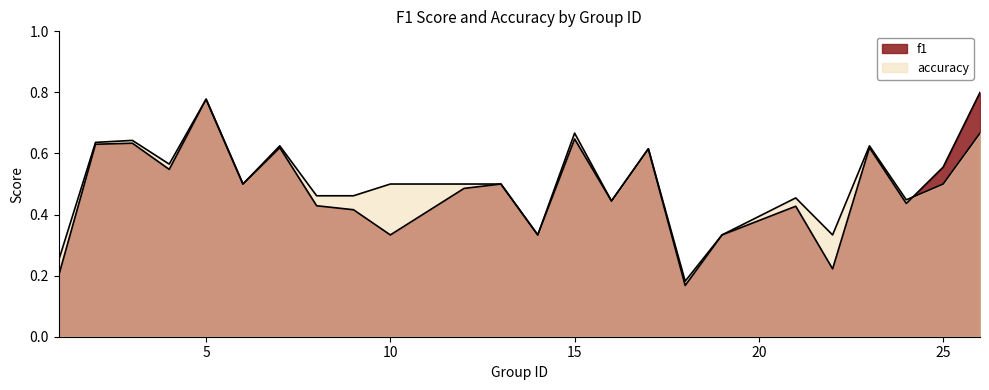

Which category has the highest value in the accuracy series?

5